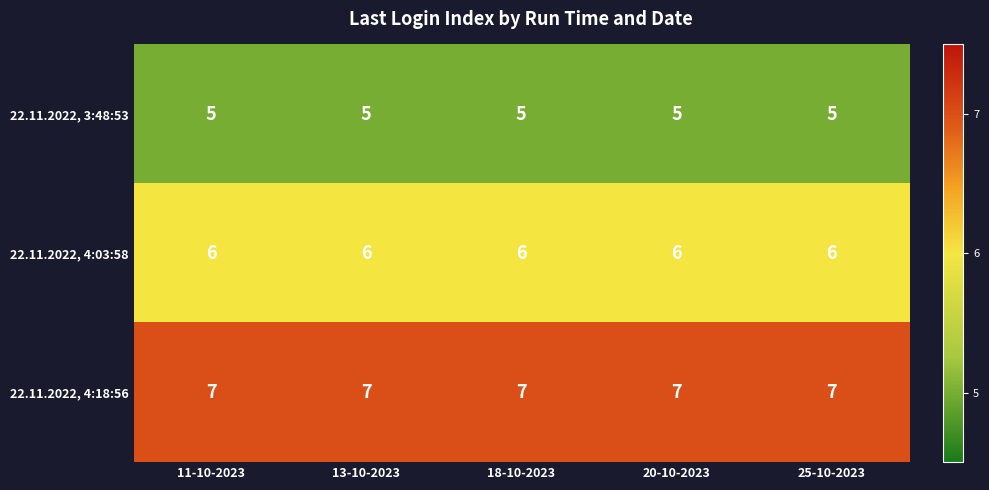

Rank the series at 20-10-2023 from lowest to highest value.

22.11.2022, 3:48:53, 22.11.2022, 4:03:58, 22.11.2022, 4:18:56